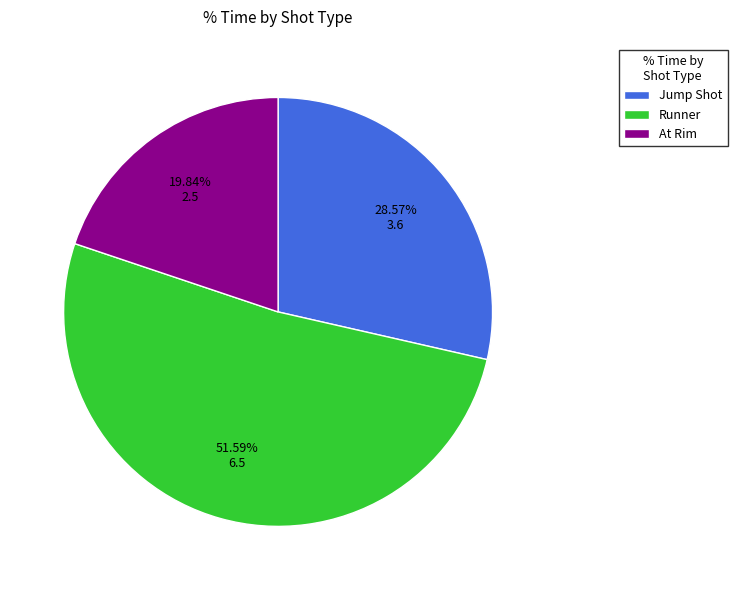

What percentage do Runner and At Rim together represent?

71.4%